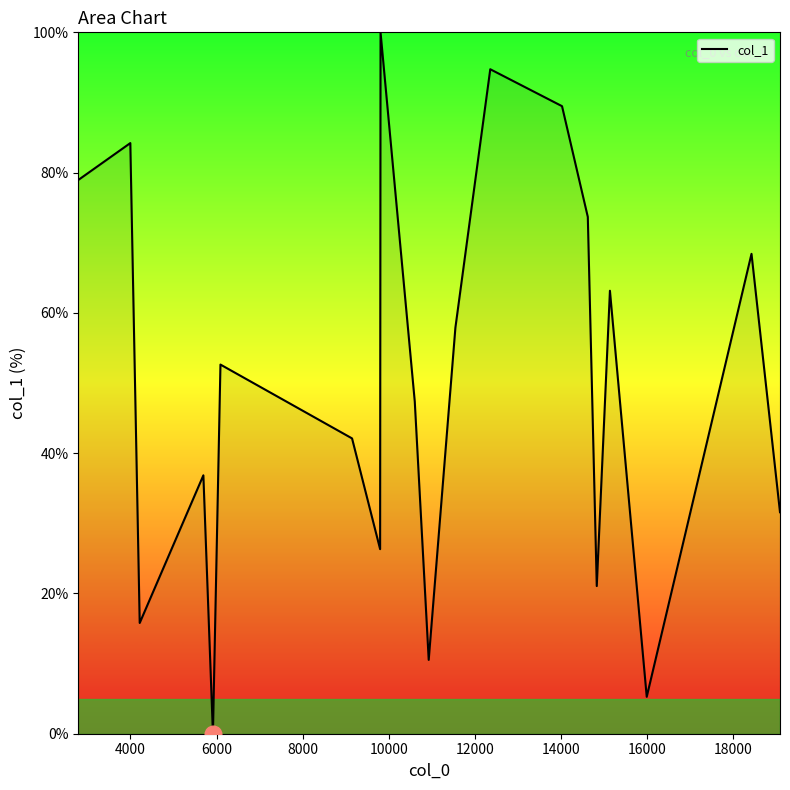

How many positive values are there?

19